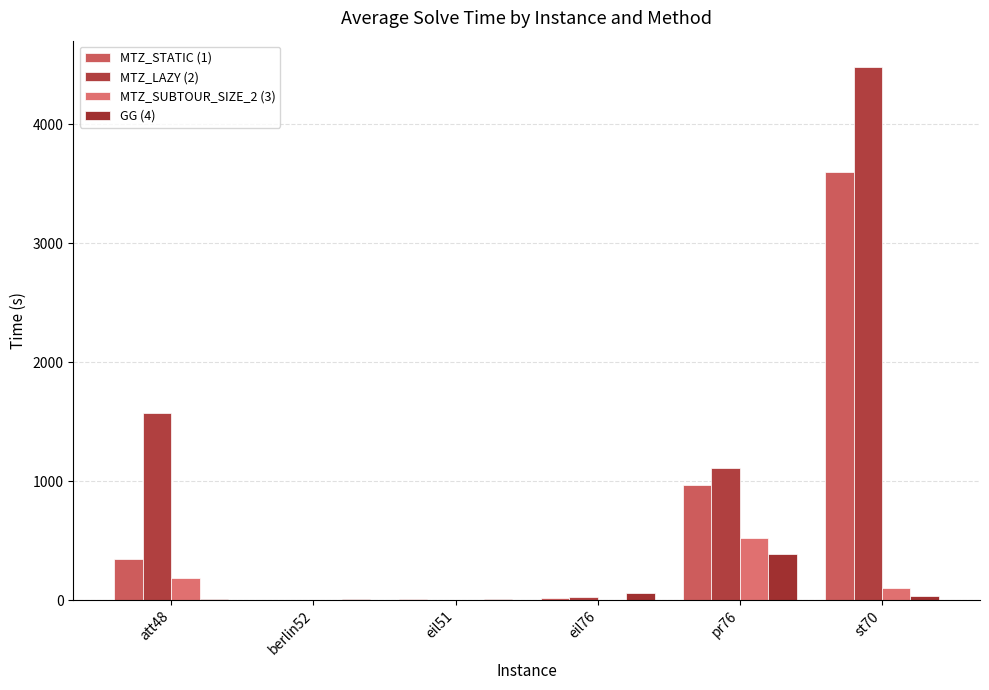

Reading left to right, transcribe all the data shown in this chart.

MTZ_STATIC (1): 343.7	2.2	5.2	18.1	968.5	3601.5
MTZ_LAZY (2): 1574.8	1.6	2.4	26.1	1108.6	4480.6
MTZ_SUBTOUR_SIZE_2 (3): 188.5	0.9	1.0	4.2	519.3	99.6
GG (4): 9.5	8.6	13.3	60.8	389.4	34.7